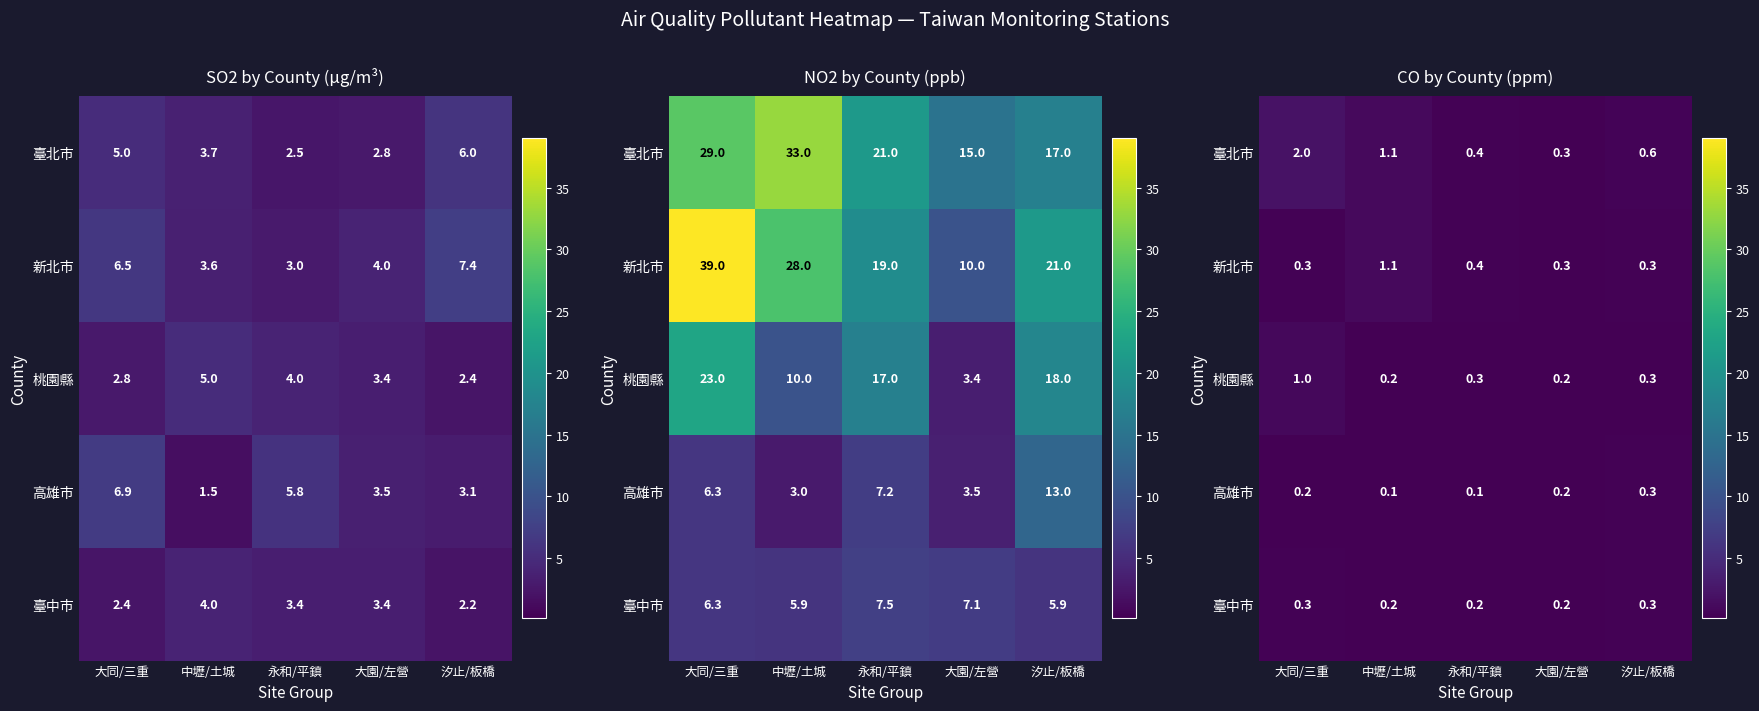

How many 高雄市 values are between 0 and 1?

5